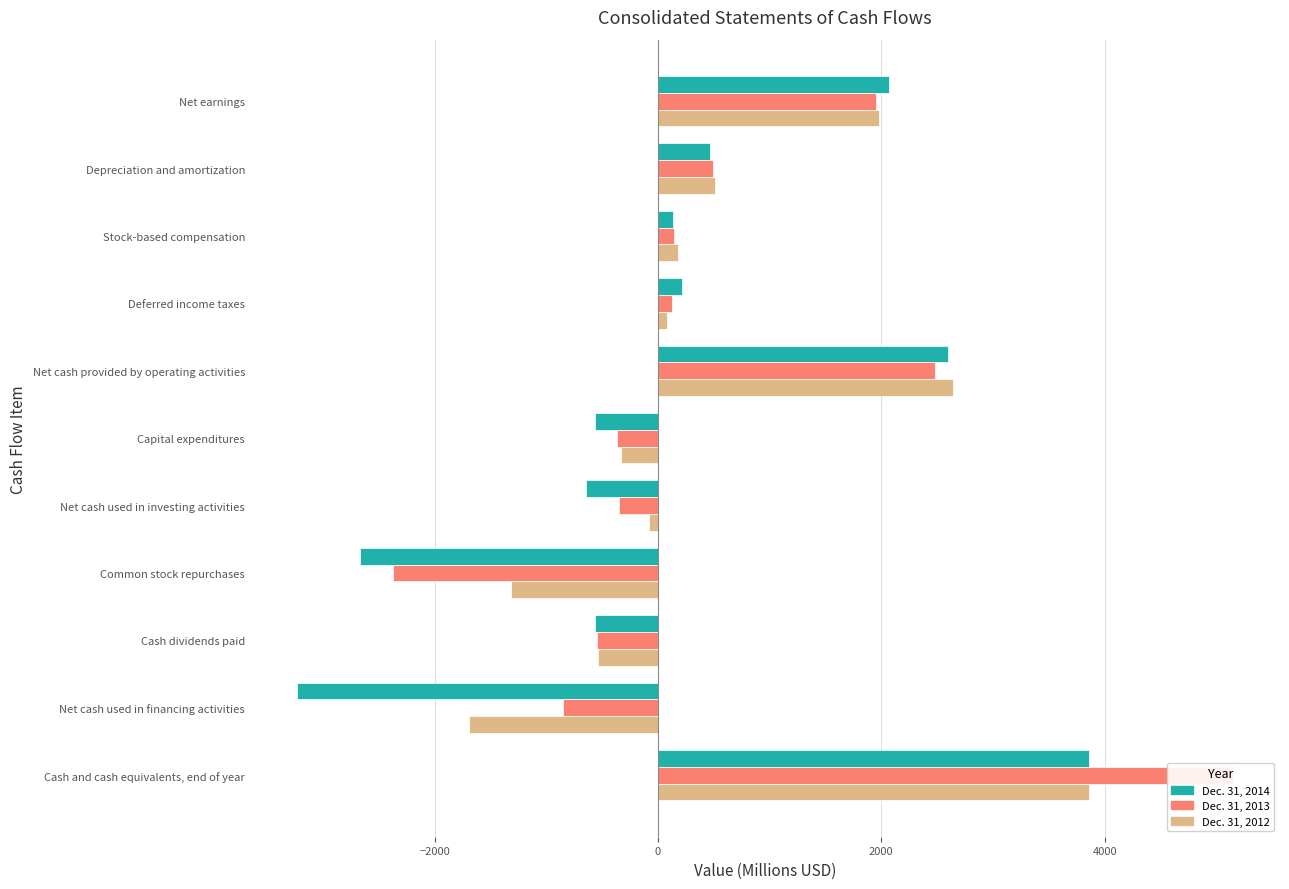

How many bars are there in total?

33